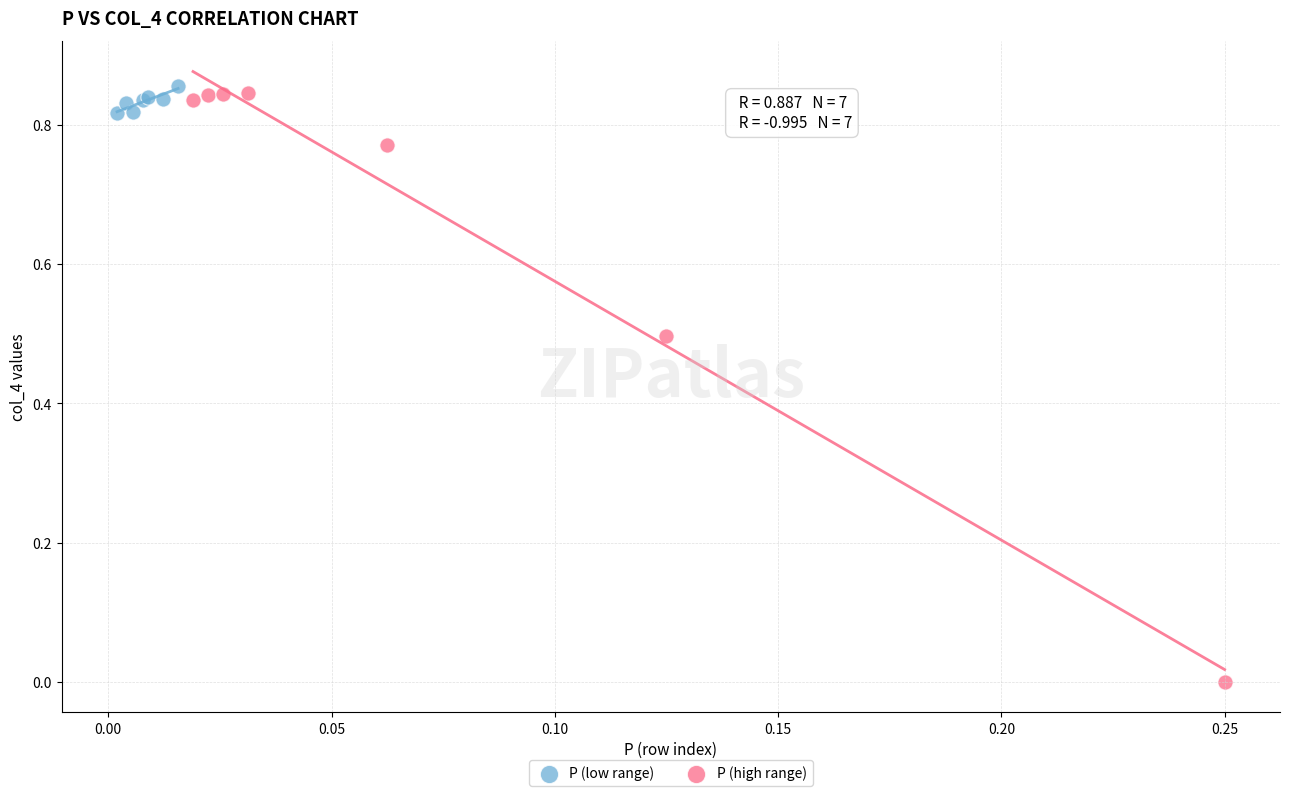

Which series reaches the minimum Y coordinate?

P (high range)